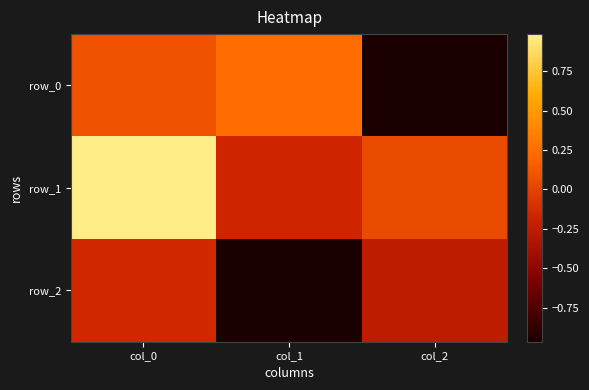

Is it true that row_1 equals 0.0 at col_2?

False